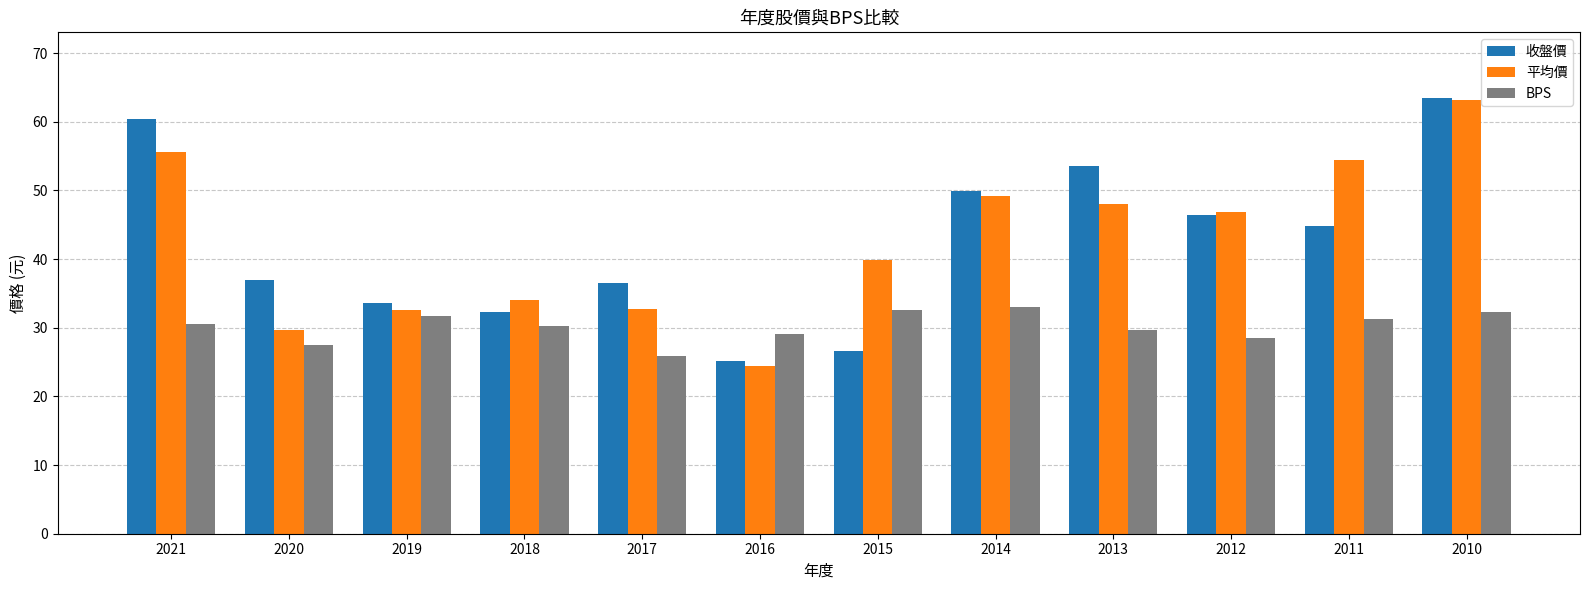

What are all the series names shown in the legend?

收盤價, 平均價, BPS